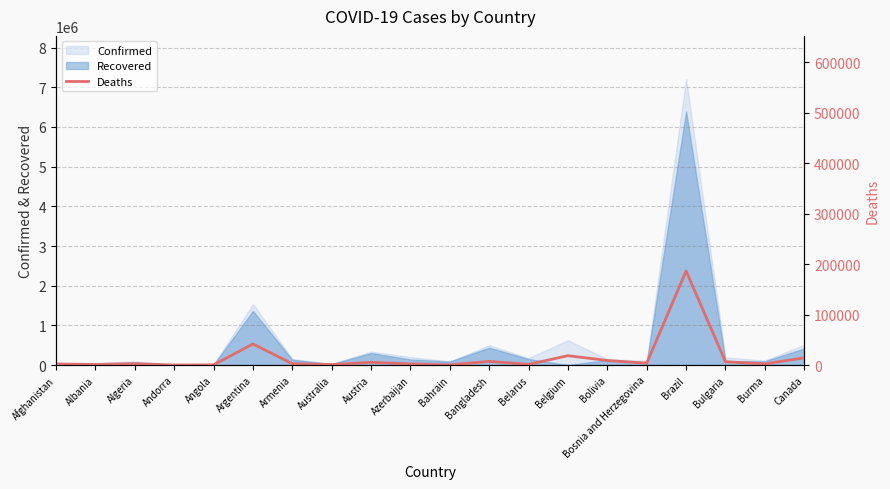

Is it true that the value at Austria is 5351?

True